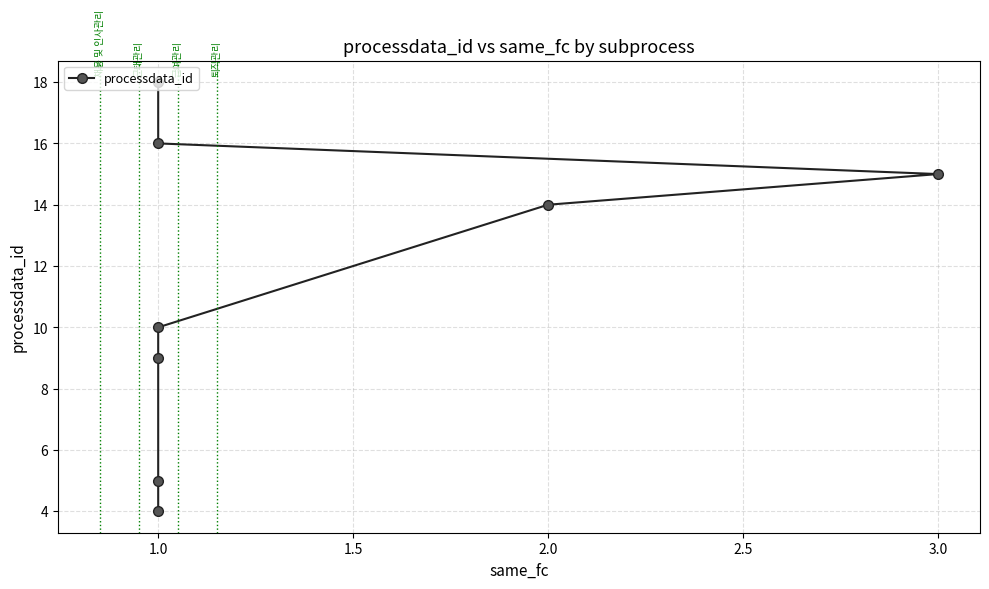

True or false: the data shows 3 at 1.0.

False